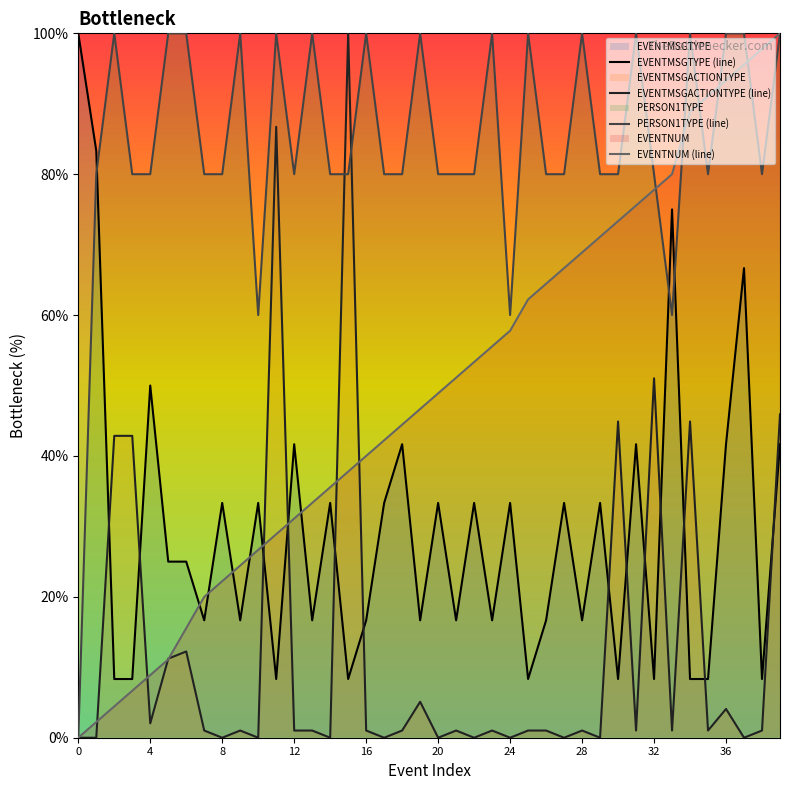

Between 32 and 33, which is larger?

33